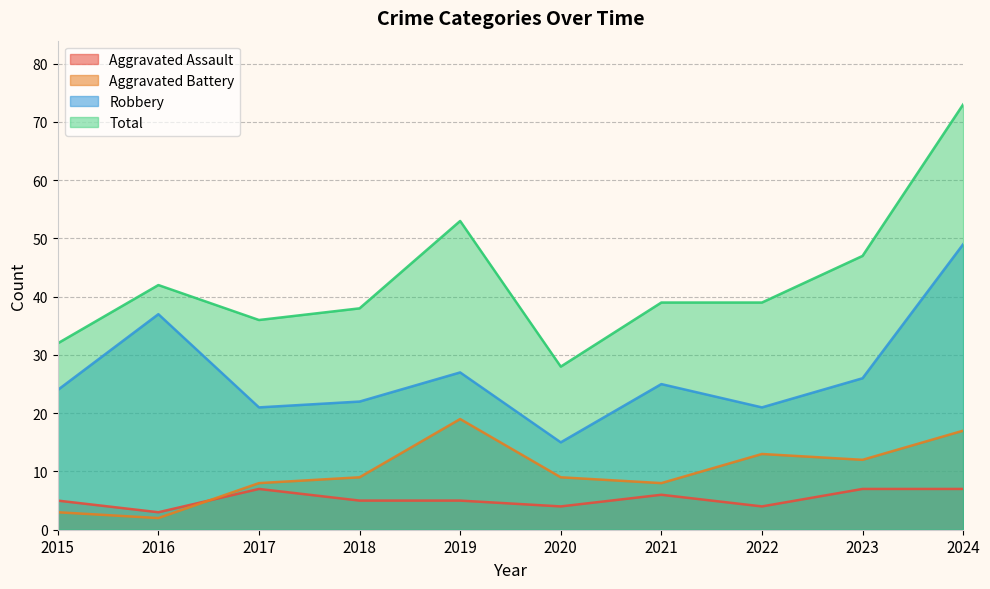

What is the value of the Robbery point at the 7th from the left?

25